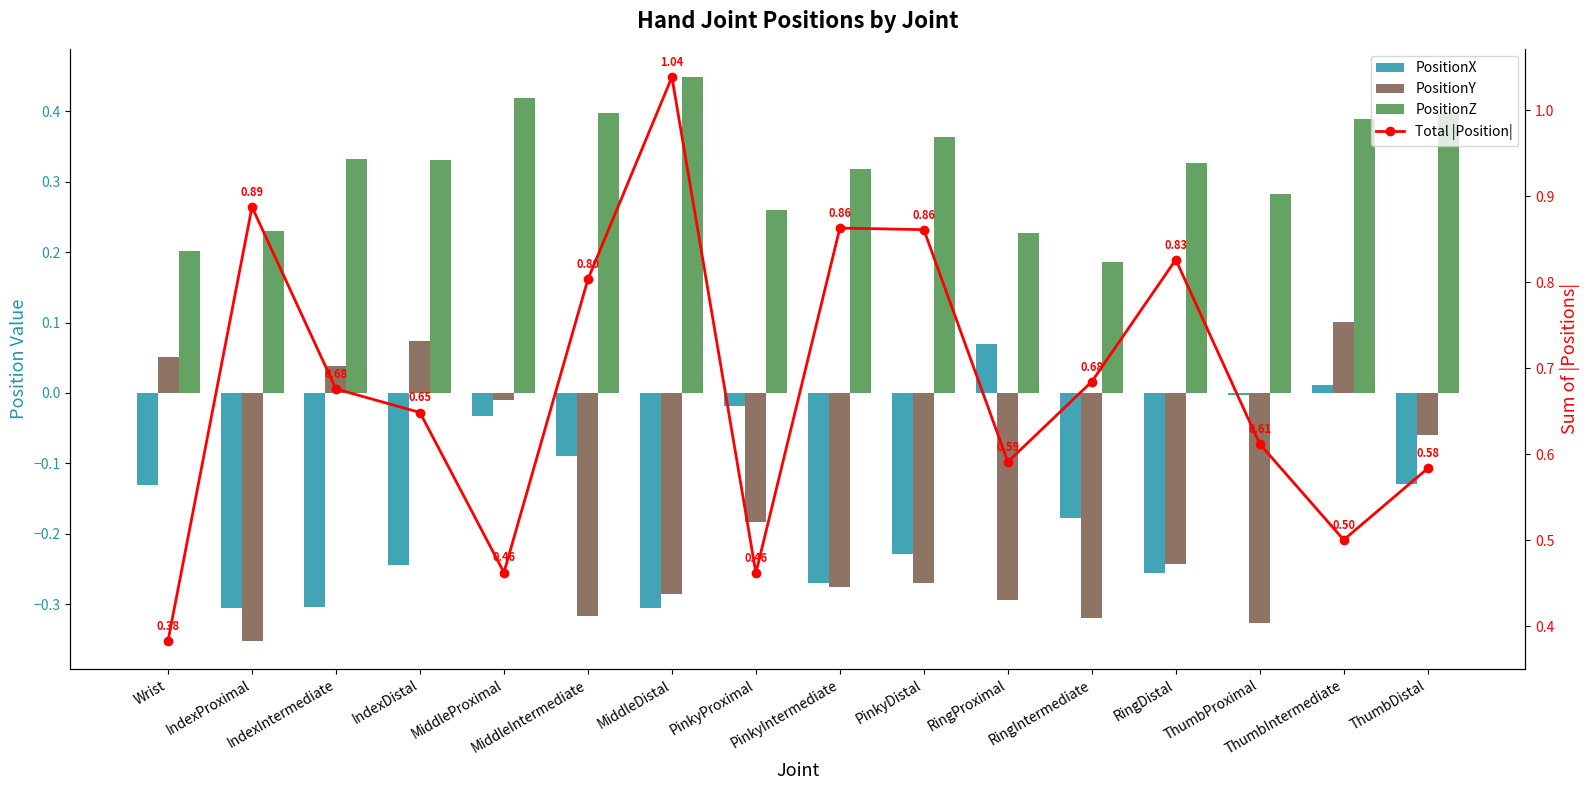

What is the difference between the highest and lowest values at PinkyProximal?

0.6